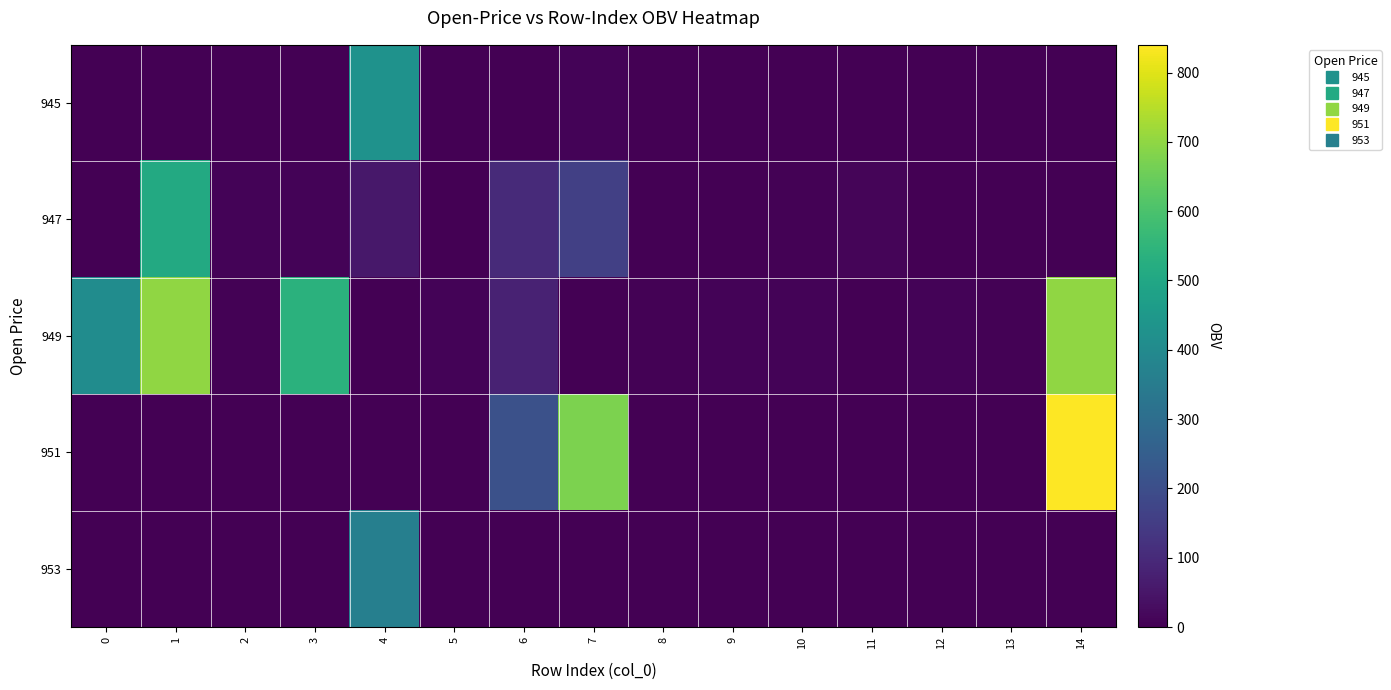

Reading right to left, list all the values displayed in this chart.

945: 14=0.0	13=0.0	12=0.0	11=0.0	10=0.0	9=0.0	8=0.0	7=7.1	6=0.0	5=0.0	4=427.6	3=0.0	2=0.0	1=0.0	0=0.0
947: 14=0.0	13=0.0	12=0.0	11=9.9	10=3.7	9=0.0	8=0.0	7=157.7	6=100.0	5=0.0	4=52.7	3=7.4	2=6.8	1=511.6	0=0.0
949: 14=700.0	13=3.9	12=9.0	11=3.1	10=8.1	9=7.3	8=4.3	7=3.0	6=79.5	5=8.3	4=0.6	3=535.4	2=5.4	1=700.0	0=409.3
951: 14=840.0	13=0.0	12=0.0	11=0.0	10=0.0	9=0.0	8=0.0	7=674.0	6=208.8	5=0.0	4=0.0	3=0.0	2=0.0	1=0.0	0=0.0
953: 14=0.0	13=0.0	12=0.0	11=0.0	10=0.0	9=0.0	8=0.0	7=0.0	6=0.0	5=0.0	4=361.3	3=0.0	2=0.0	1=0.0	0=0.0